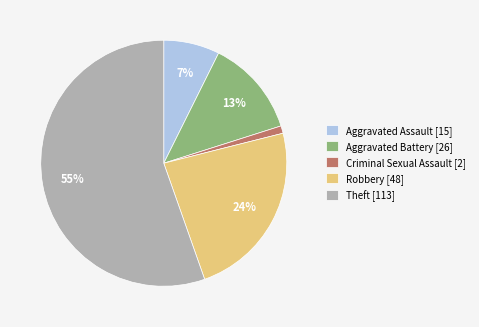

Which category has the smallest portion of the pie?

Criminal Sexual Assault